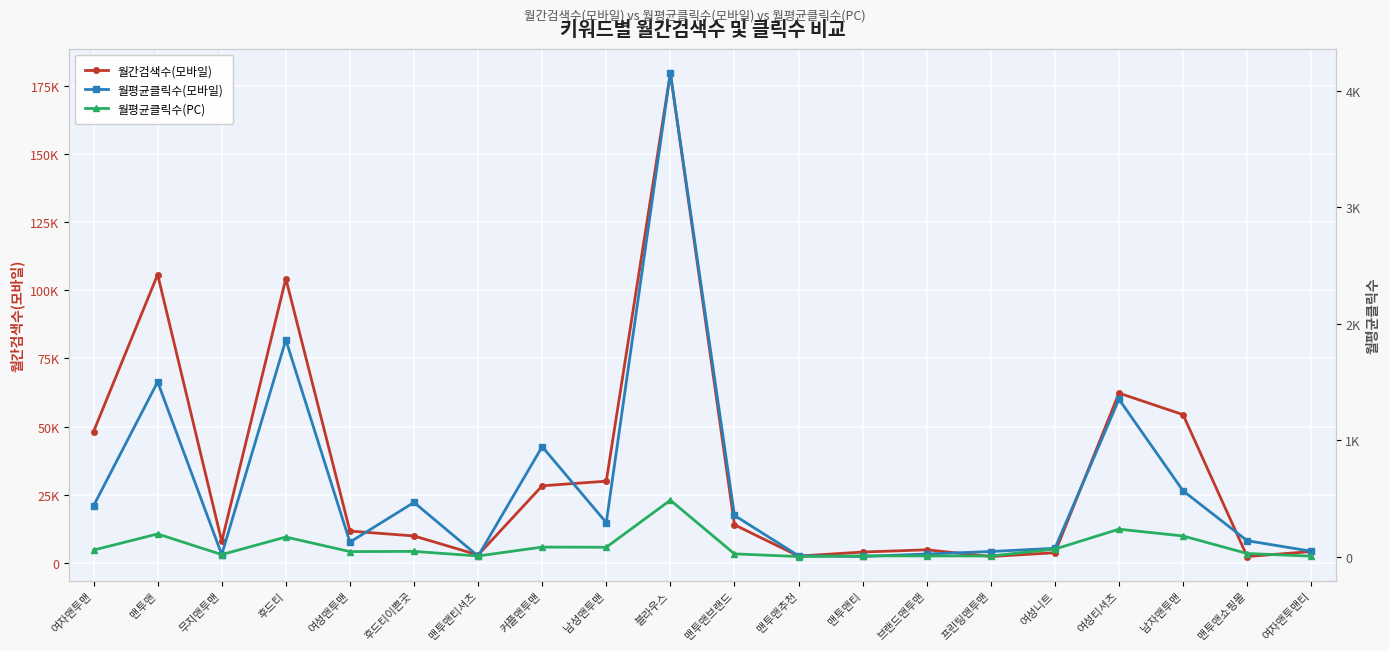

What is the value of the 월평균클릭수(모바일) point at the 14th from the left?

25.0